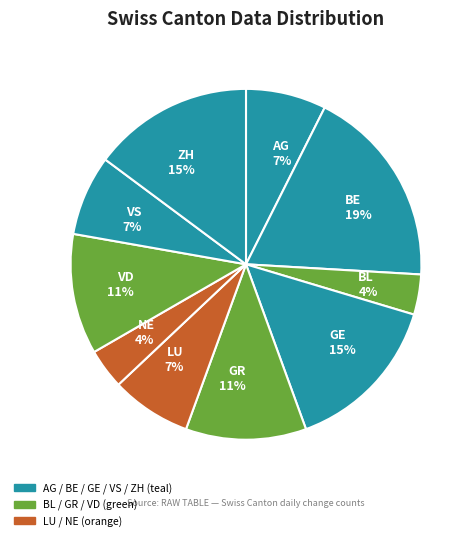

The BL slice represents 4% of the pie. True or false?

True